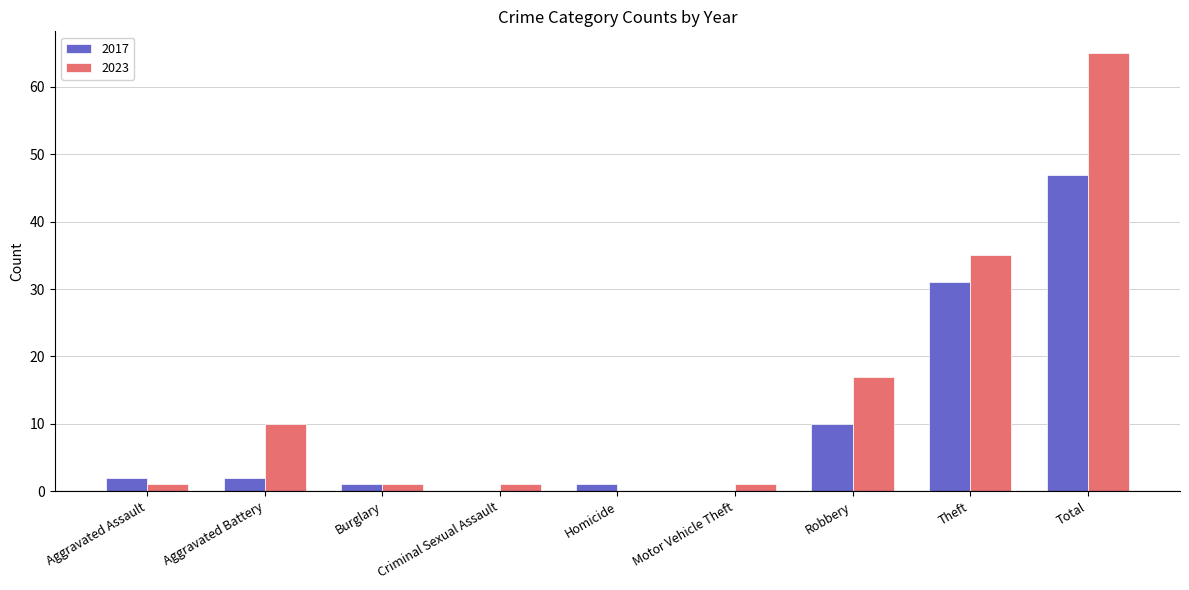

Are the bars grouped side by side (vs. stacked)?

Yes